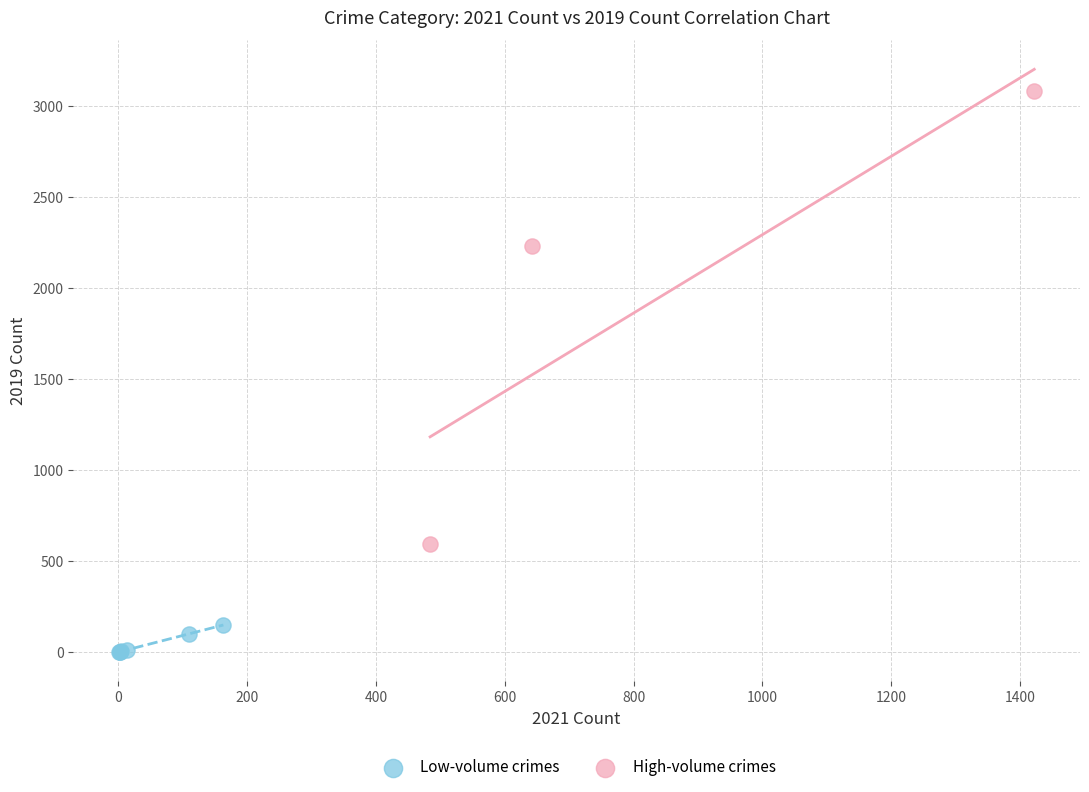

Which series has the largest Y range (max minus min)?

High-volume crimes